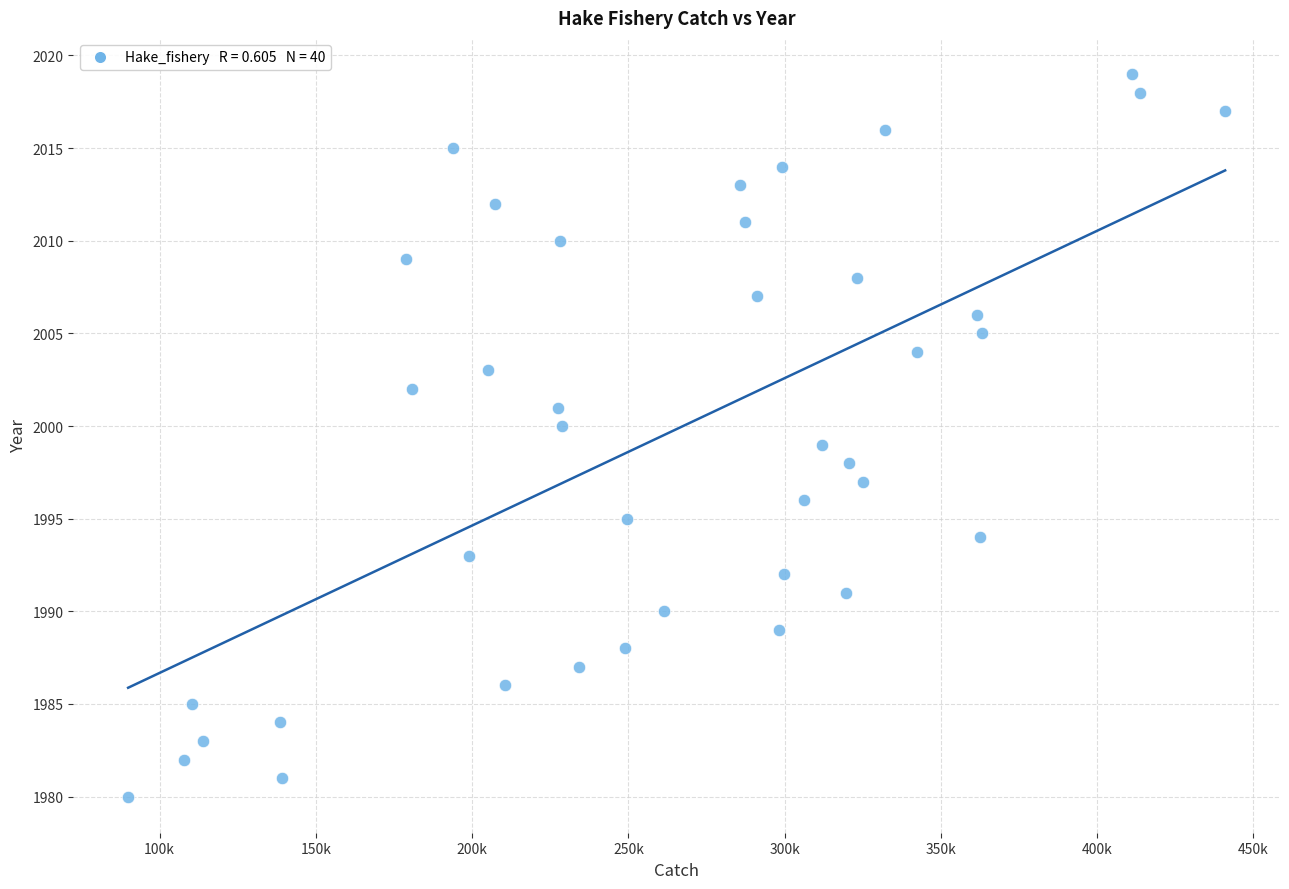

What is the range of Y values (max minus min)?

39